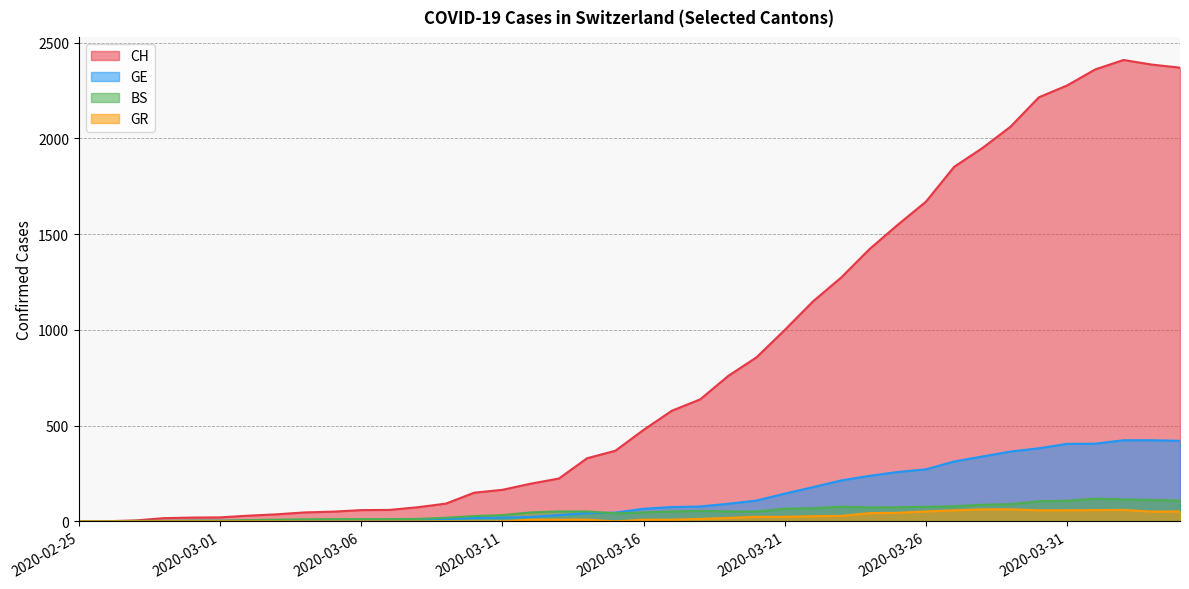

What is the difference between the second highest and second lowest values in the GE series?

423